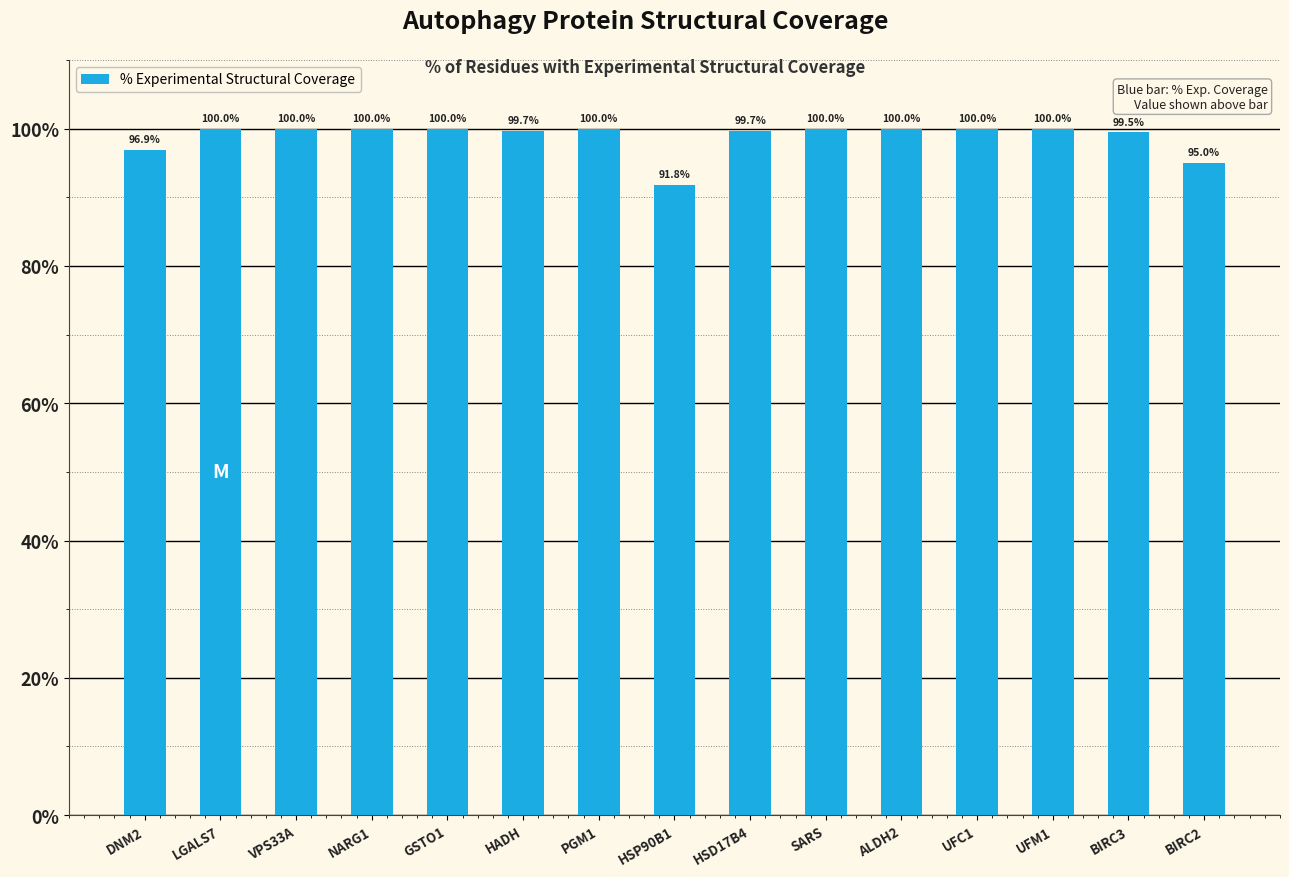

The chart shows a value of 21.2 at HADH. True or false?

False